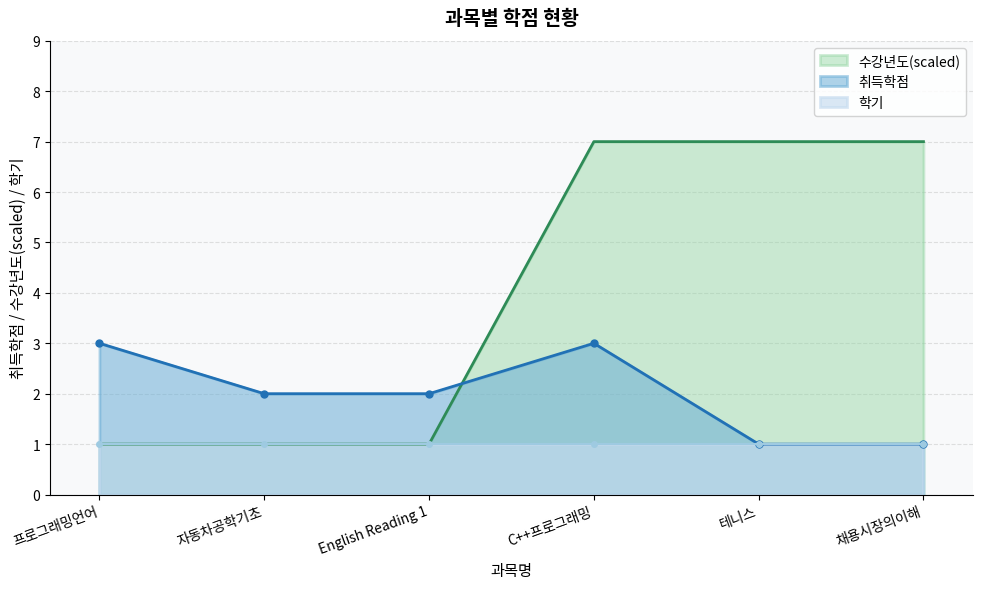

Between C++프로그래밍 and 테니스, which series saw the biggest shift?

취득학점